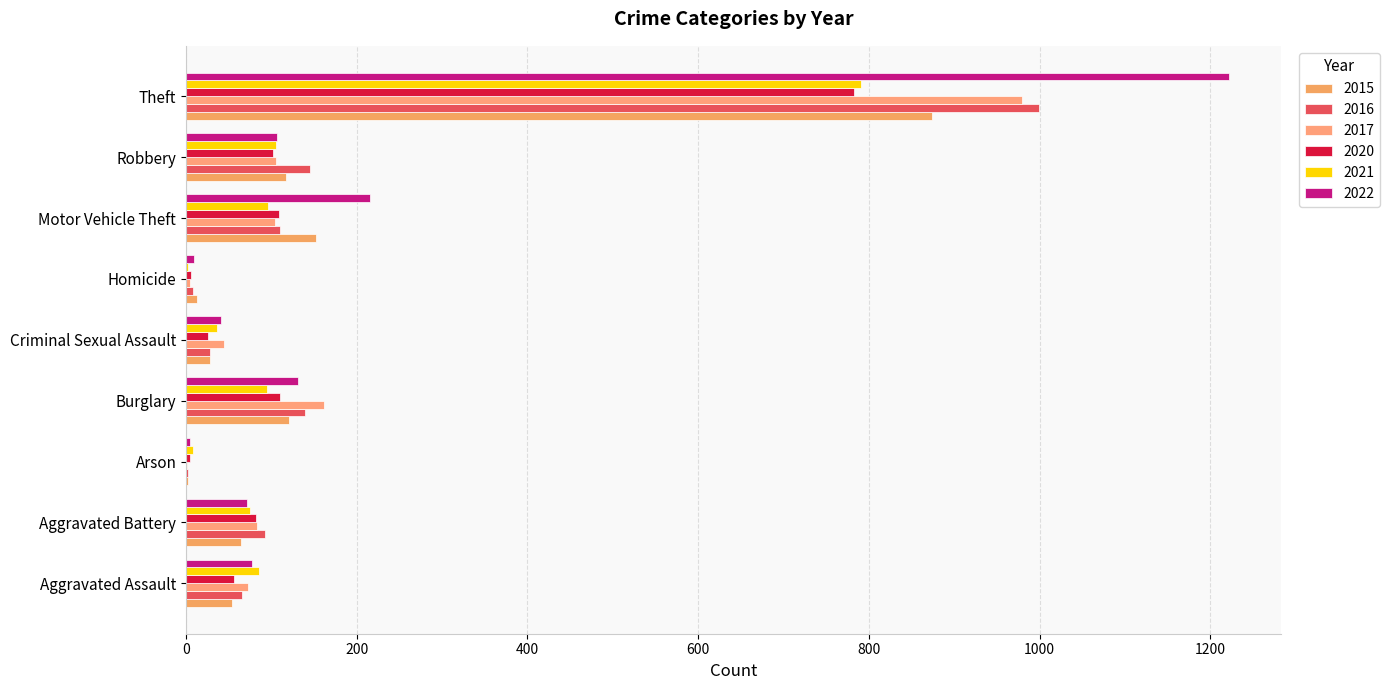

What is the difference between the maximum and minimum values in the 2015 series?

872